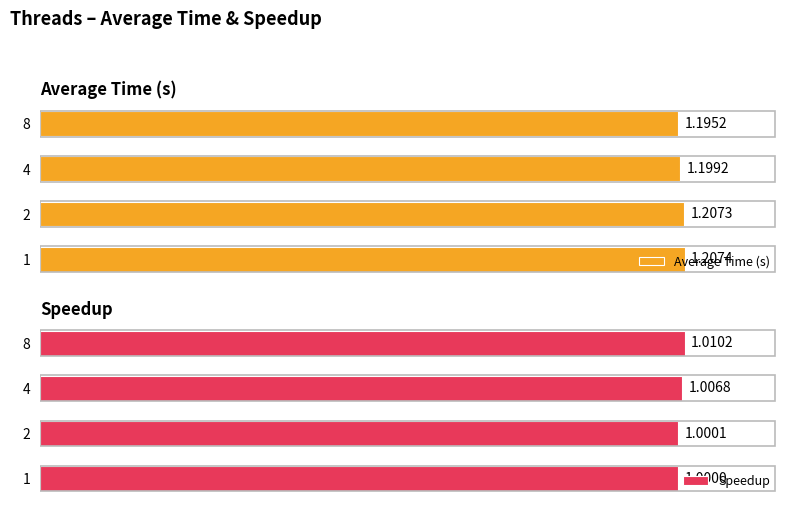

List the labels in order of Average Time (s) value, largest first.

1, 2, 4, 8